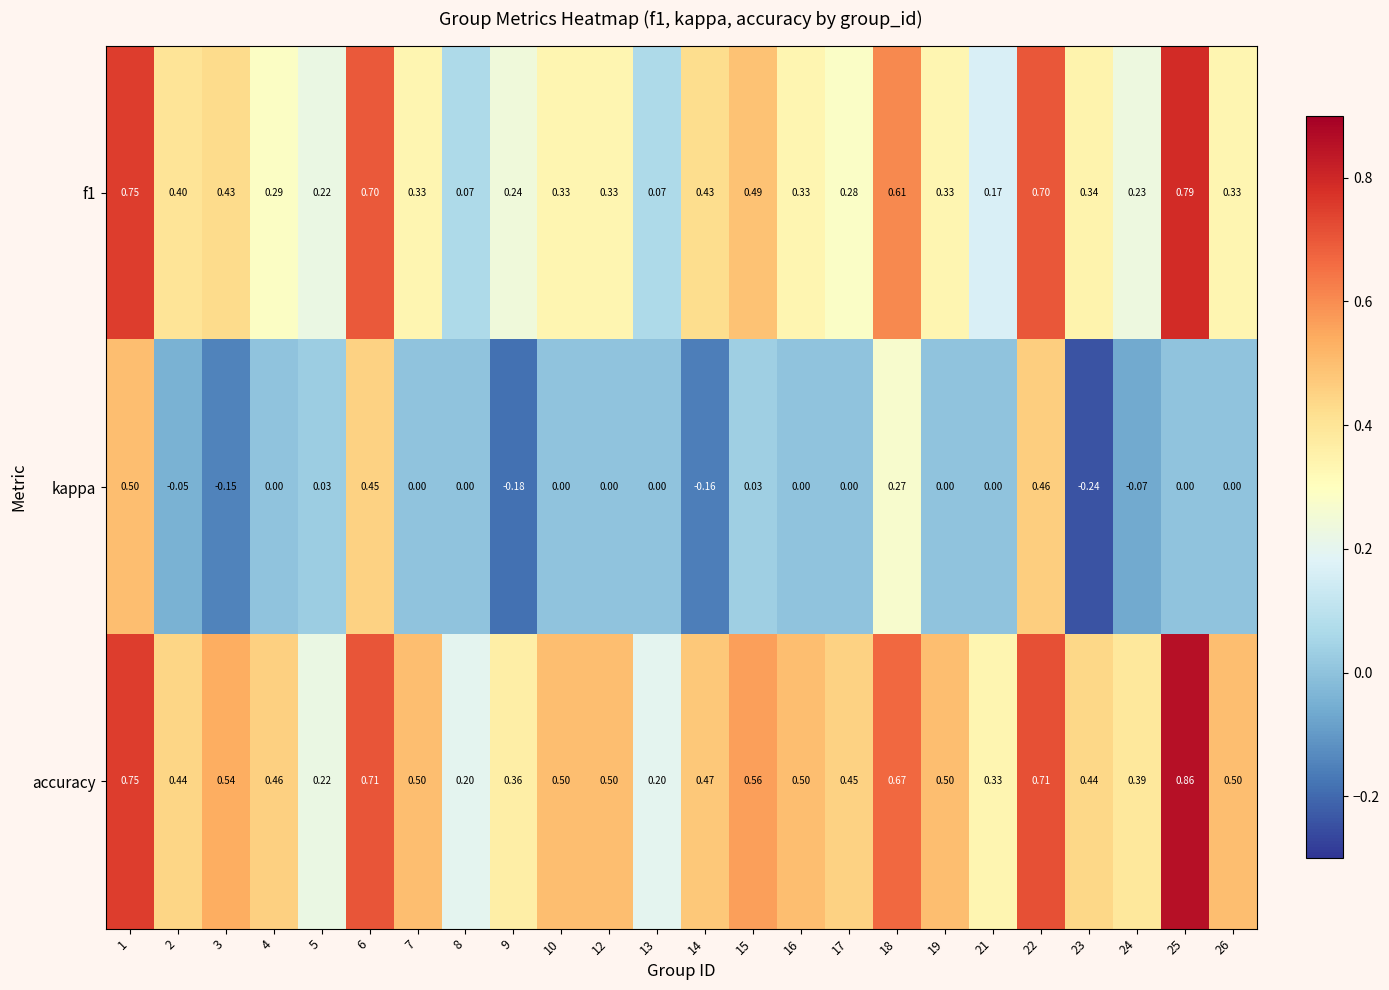

At how many categories does at least one series exceed 0?

24